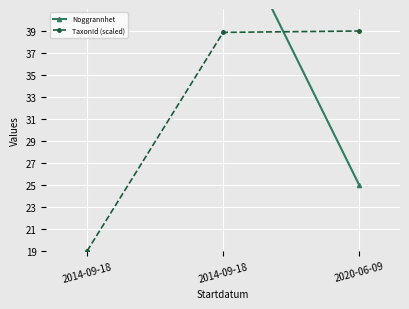

What is the maximum value for Noggrannhet?

50.0